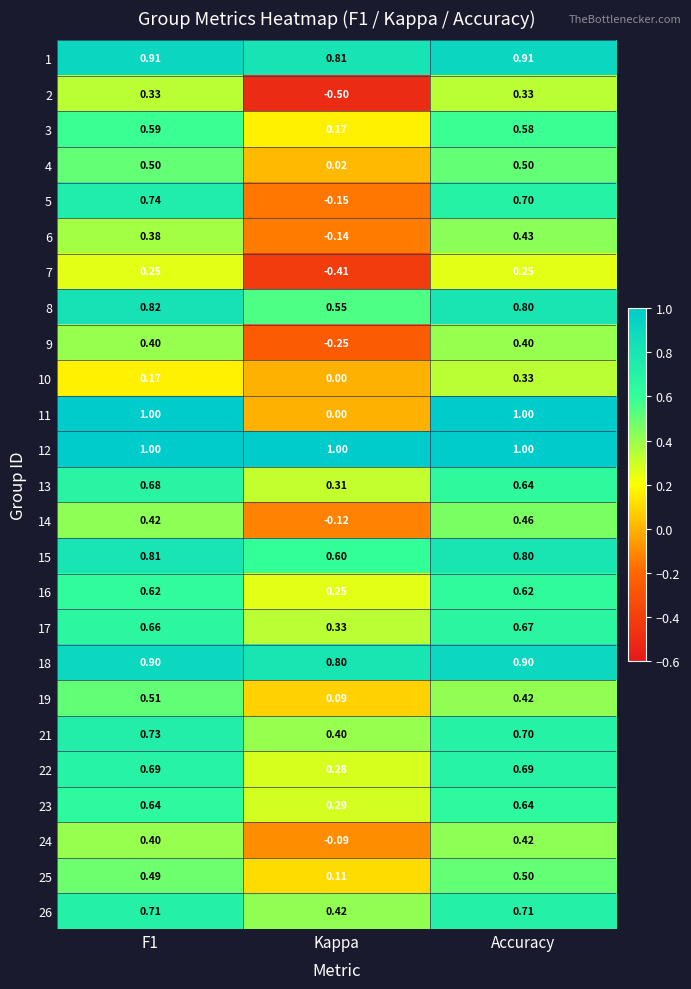

Which series has the widest spread of values?

11